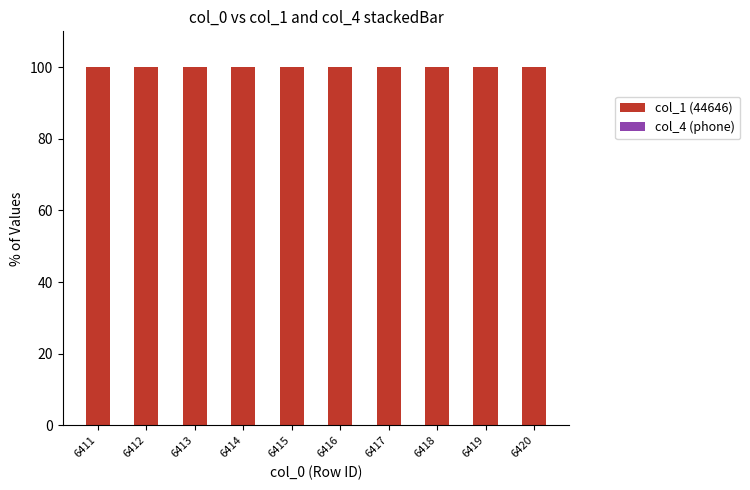

Read the col_1 (44646) value at 6417.

100.0